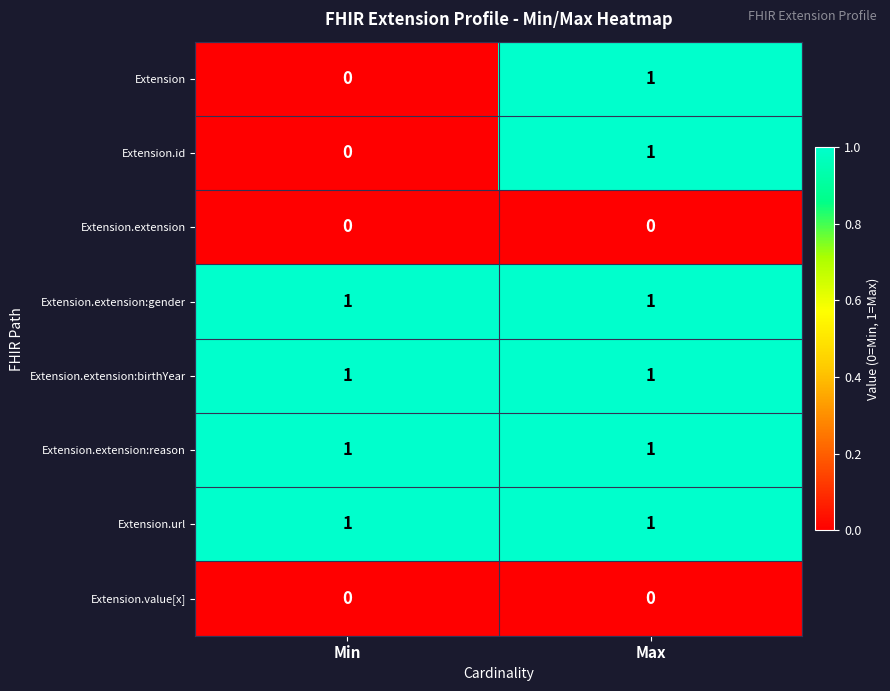

Reading right to left, what are all the values shown in this chart?

Extension: Max=1	Min=0
Extension.id: Max=1	Min=0
Extension.extension: Max=0	Min=0
Extension.extension:gender: Max=1	Min=1
Extension.extension:birthYear: Max=1	Min=1
Extension.extension:reason: Max=1	Min=1
Extension.url: Max=1	Min=1
Extension.value[x]: Max=0	Min=0